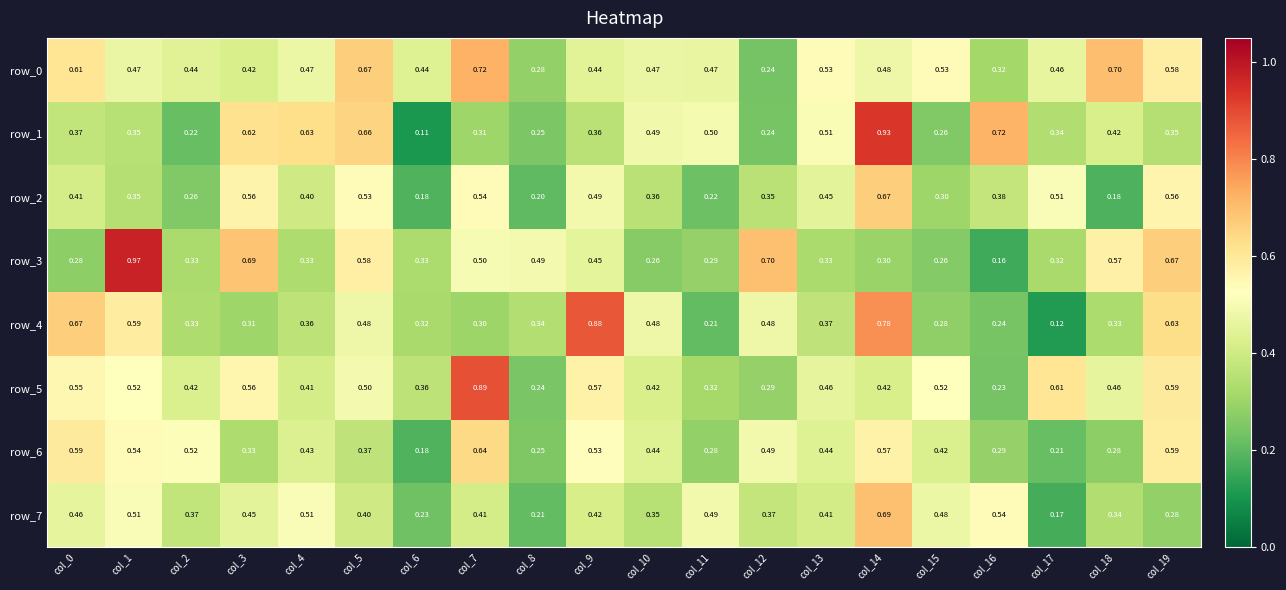

What is the difference between the maximum and second lowest values in the row_2 series?

0.5